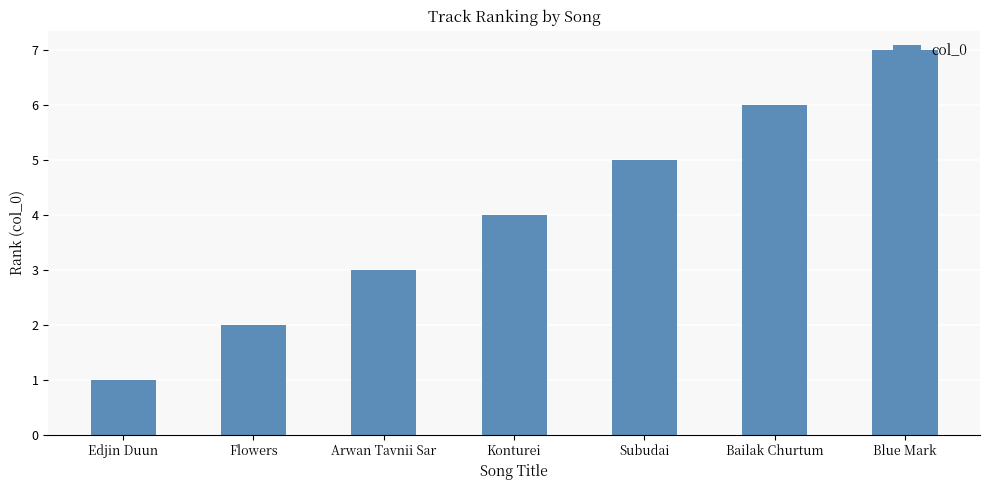

What is the value of the 2nd bar from the left?

2